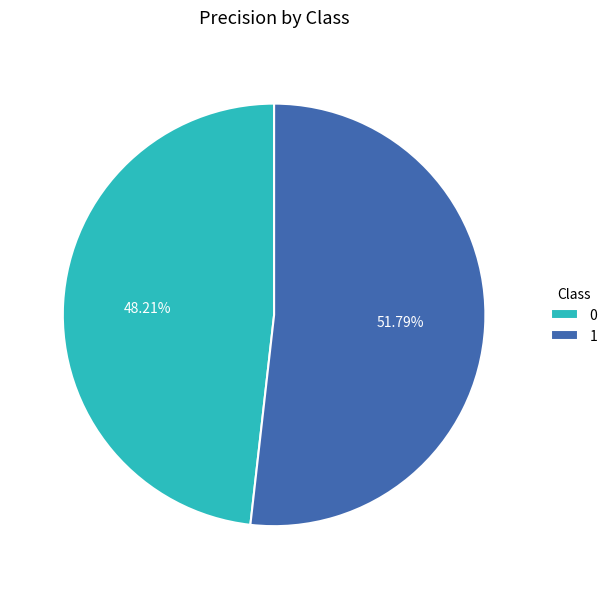

Is it true that 1 is 52% of the pie?

True